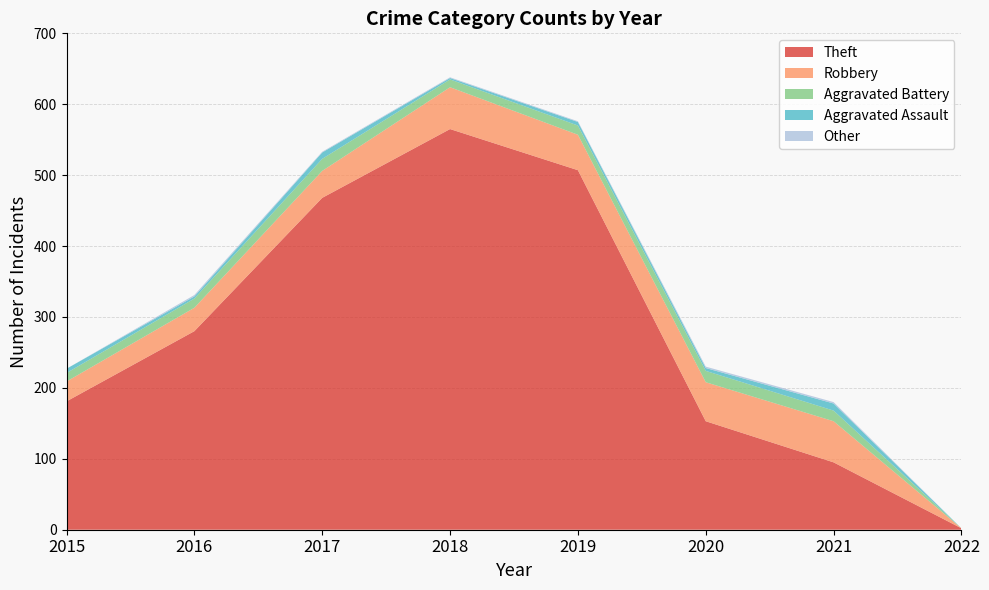

Reading right to left, list all the values displayed in this chart.

Theft: 2	95	153	507	565	468	280	181
Robbery: 0	58	55	50	59	38	33	28
Aggravated Battery: 0	15	16	13	11	17	13	12
Aggravated Assault: 0	10	4	5	2	9	3	6
Other: 0	2	2	1	1	1	2	0